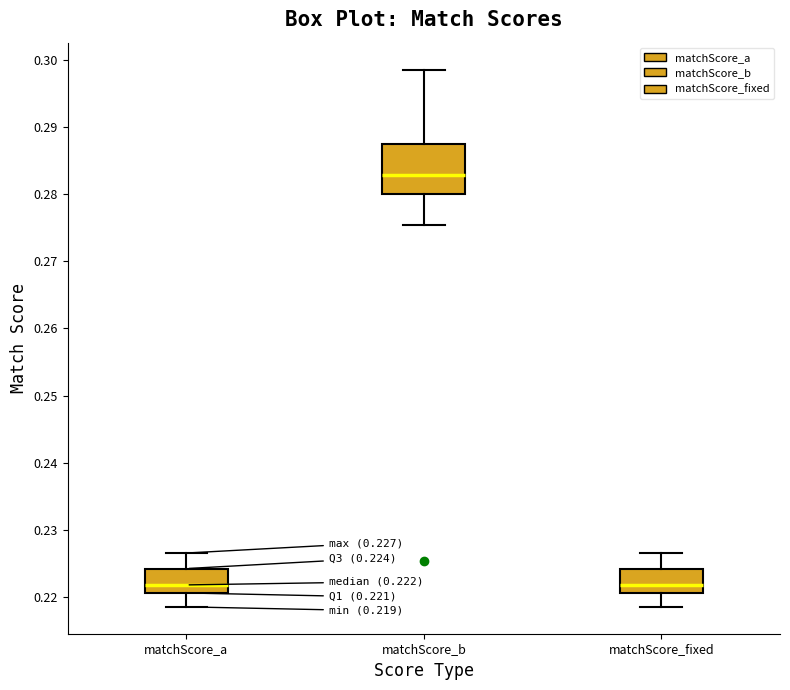

Which box is the tallest, from its lower edge to its upper edge?

matchScore_b